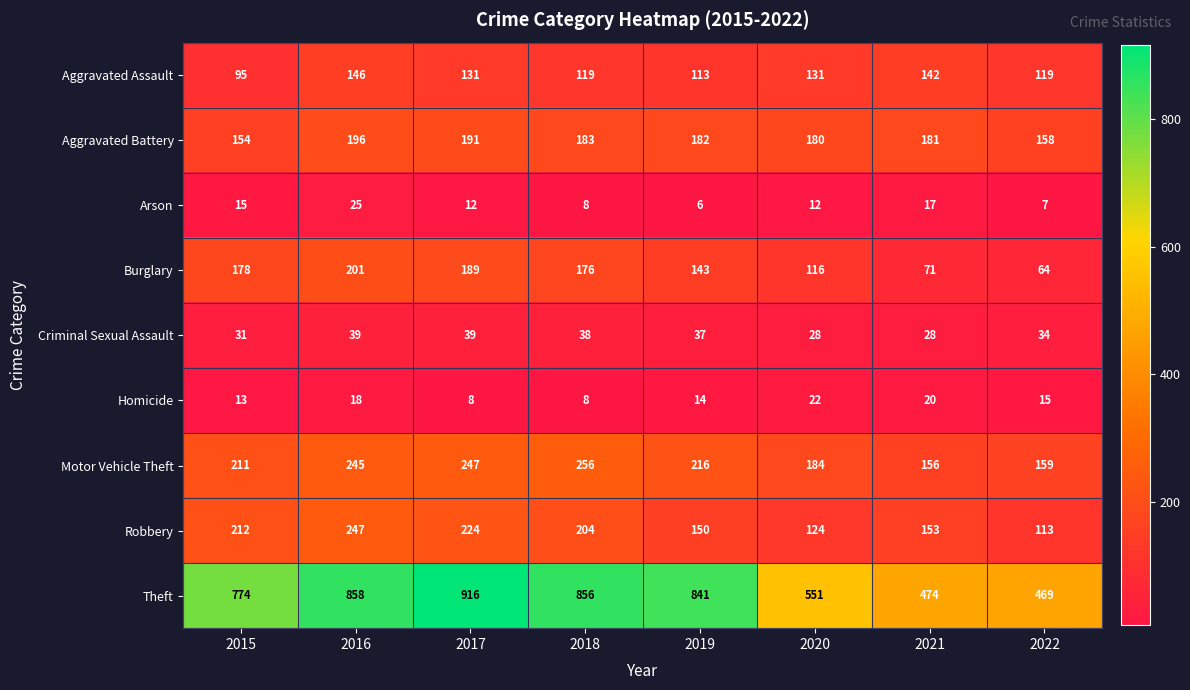

What is the difference between the maximum and minimum values in the Homicide series?

14